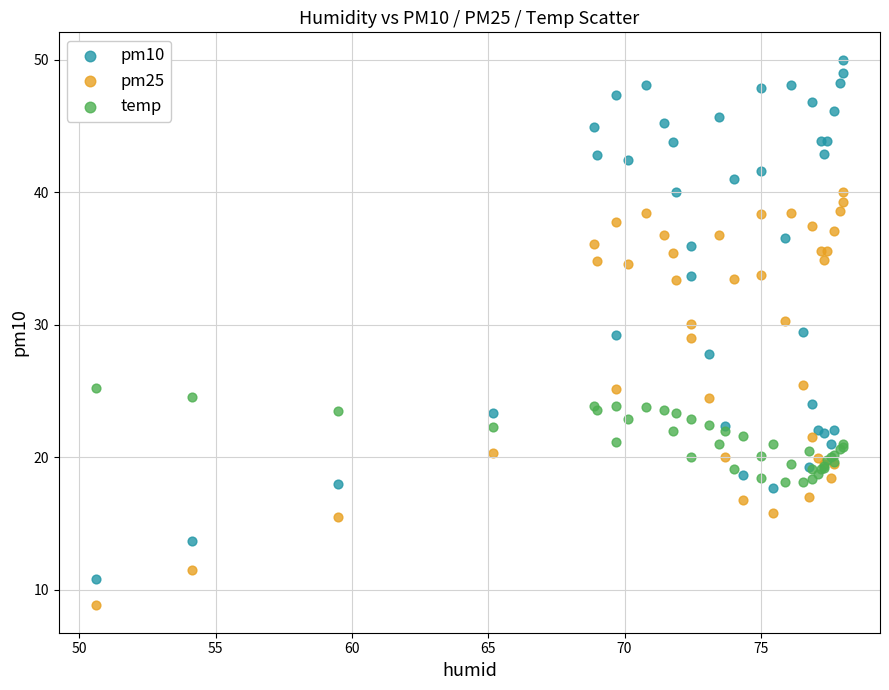

Which series has the widest spread of Y values?

pm10